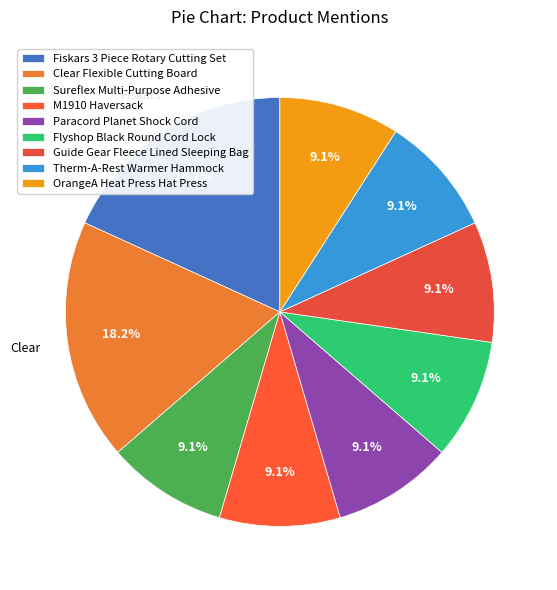

Approximately how many times larger is the value at Sureflex Multi-Purpose Adhesive compared to Flyshop Black Round Cord Lock?

1.0